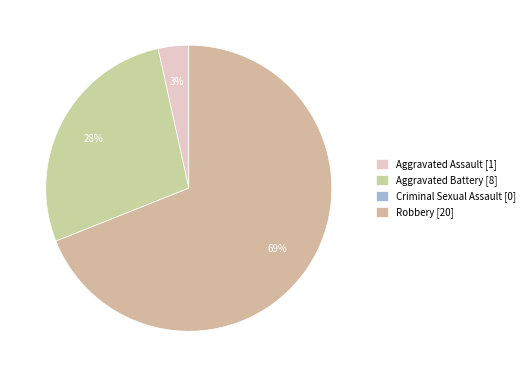

Which category has the smallest portion of the pie?

Criminal Sexual Assault